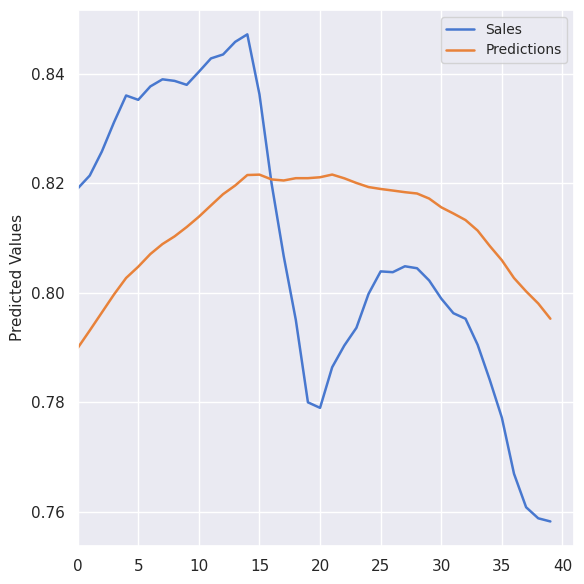

Count the number of data series in this chart.

2